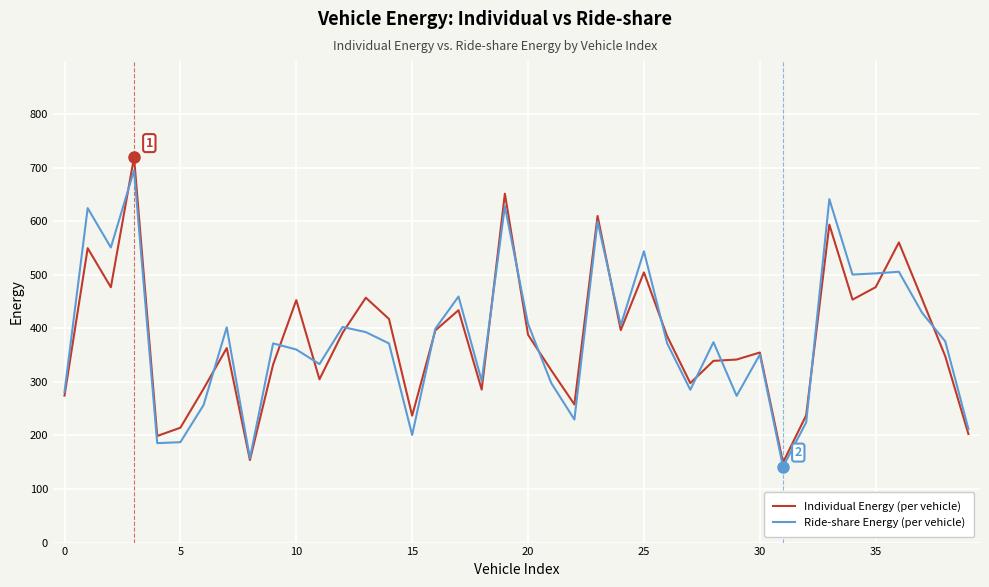

Which series has the widest spread of values?

Individual Energy (per vehicle)